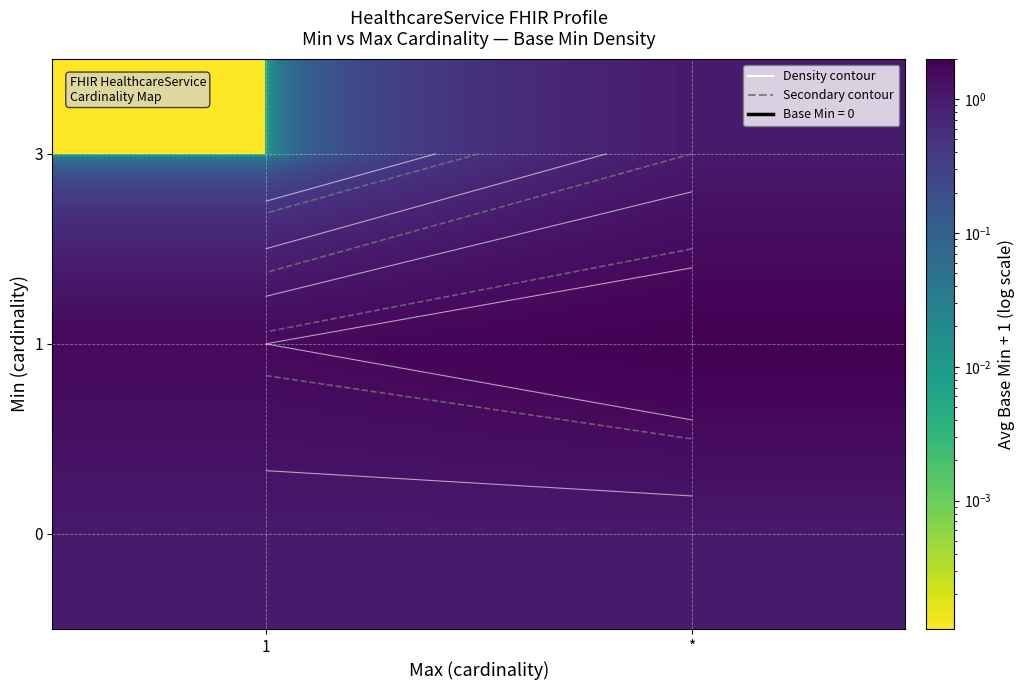

Rank the categories by 3 value from highest to lowest.

*, 1